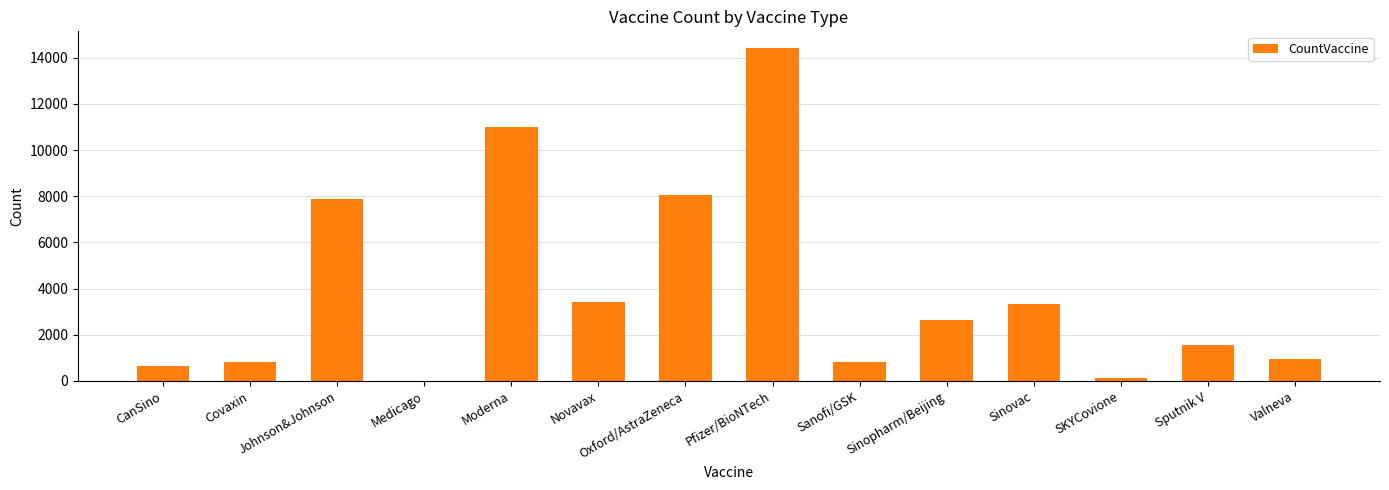

What is the maximum value shown in the chart?

14426